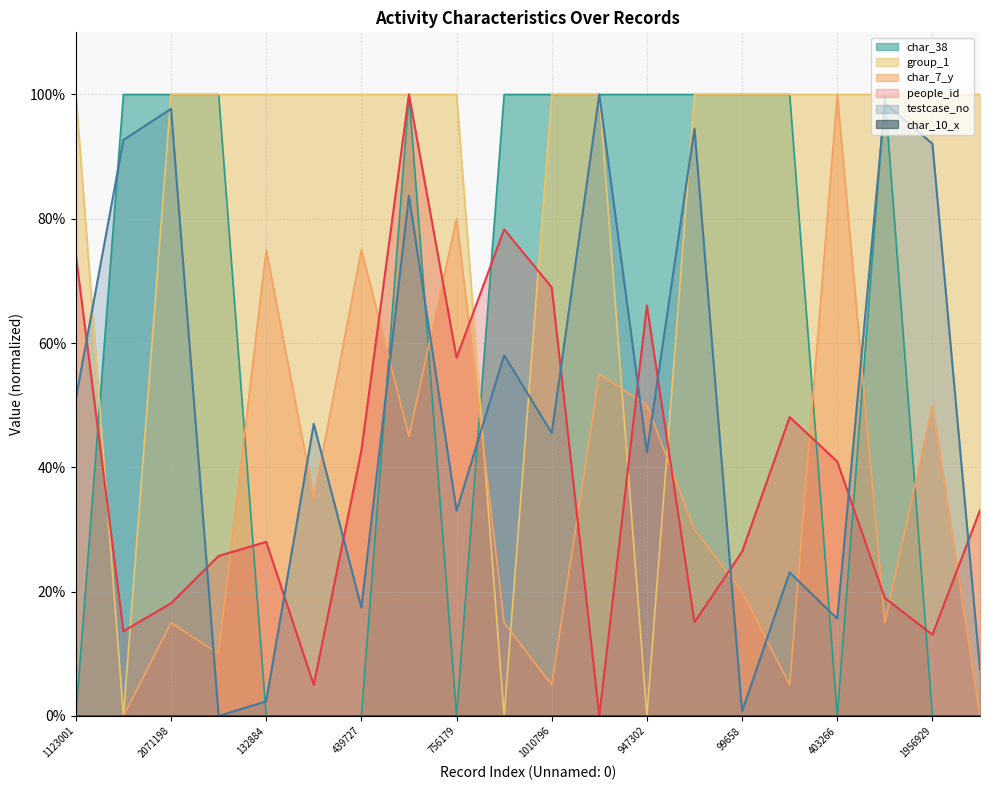

Which category has the lowest value across all series?

2118009